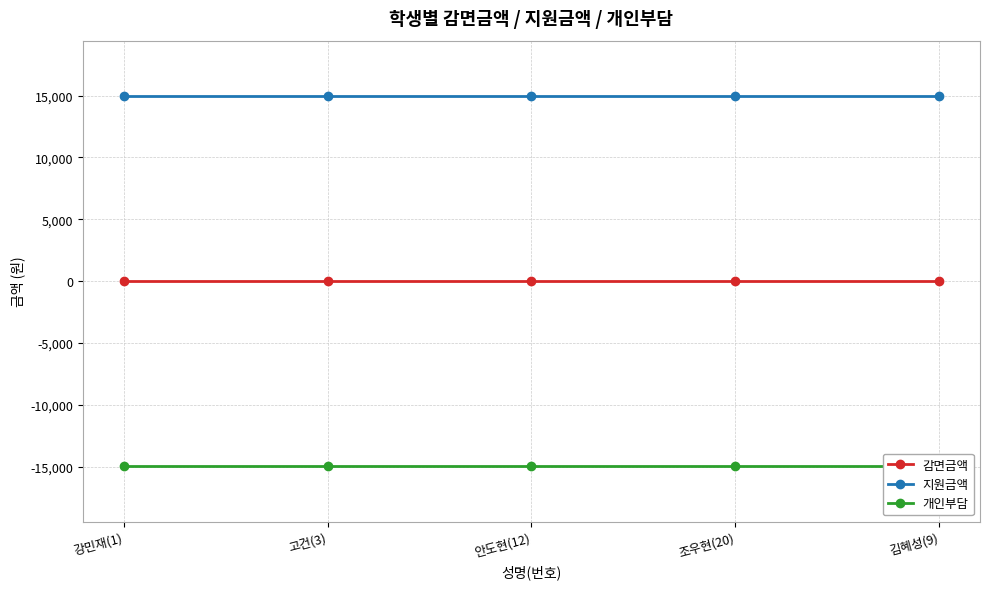

At which category does the chart reach its minimum across all series?

강민재(1)